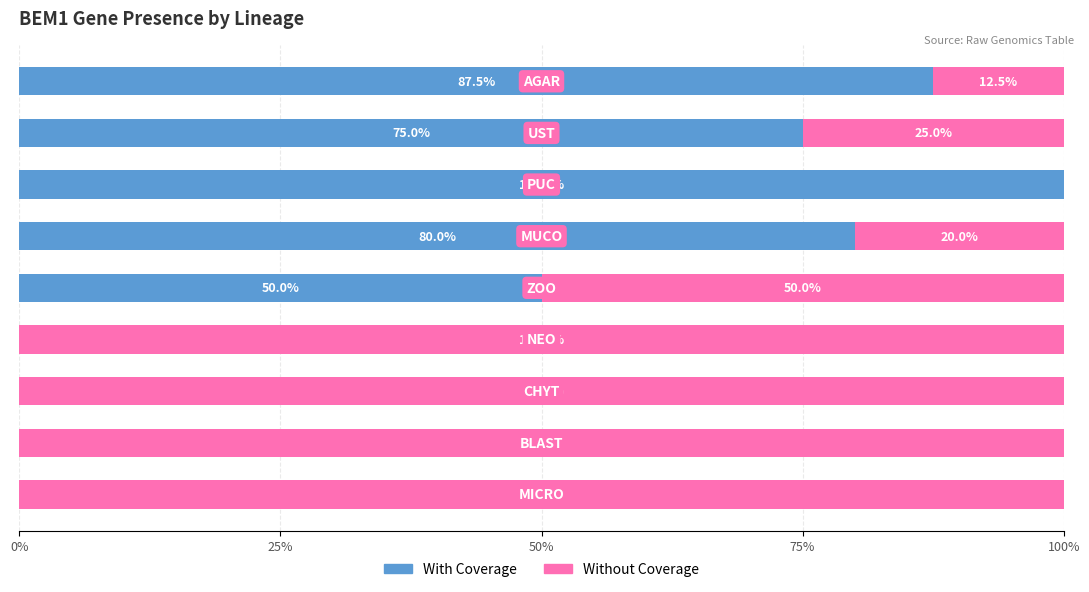

What are all the series names shown in the legend?

With Coverage, Without Coverage